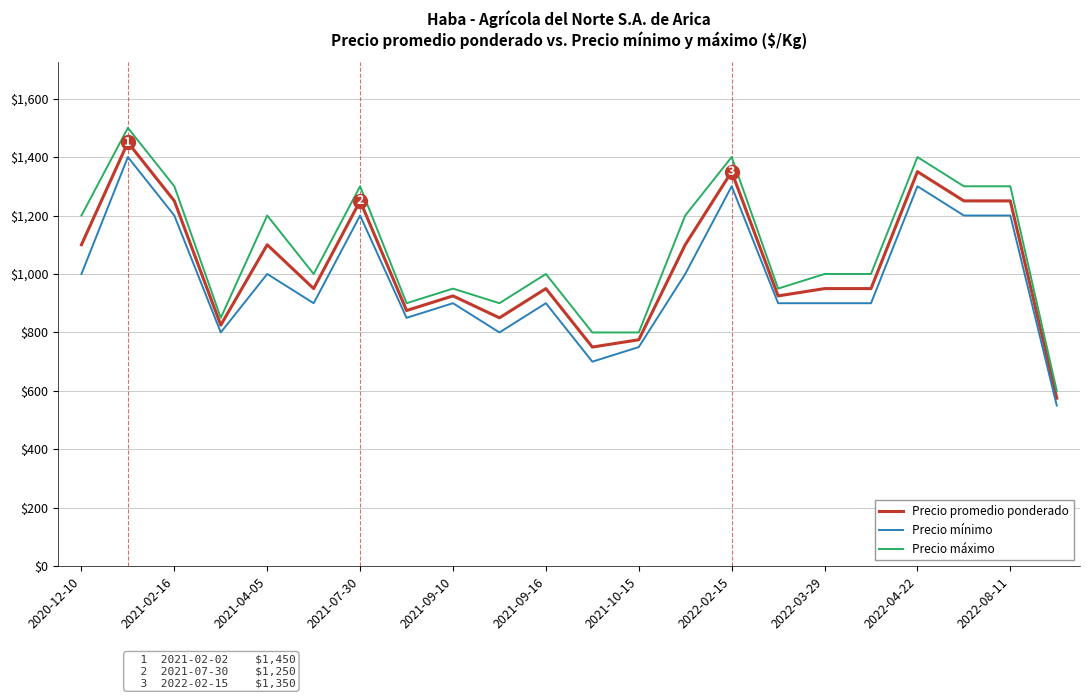

How many lines are shown in the chart?

3